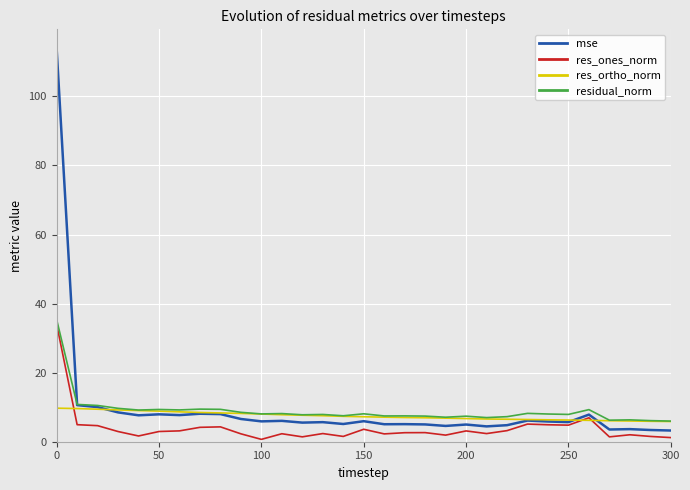

What is the highest value of the mse series?

113.7